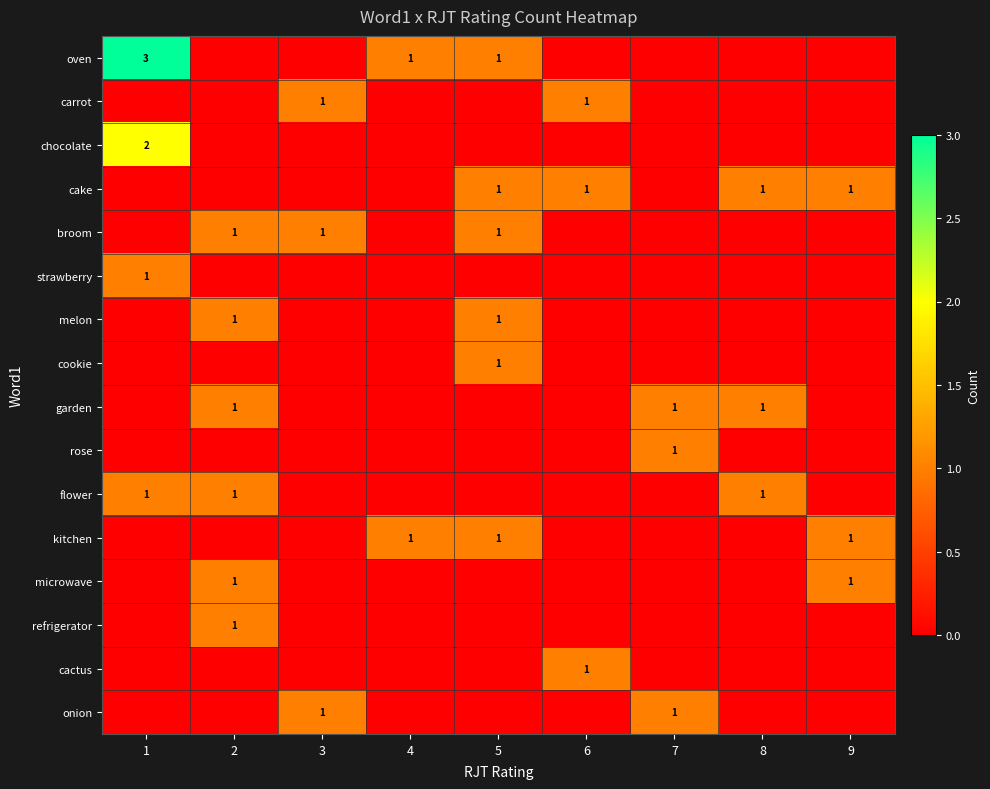

True or false: chocolate has a value of 2 at 1.

True